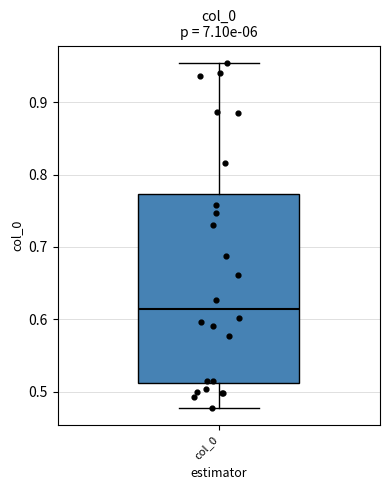

Where does the upper whisker of the box for col_0 end on the y-axis? The values are not printed on the chart, so give them approximately, as read against the axis.

0.95